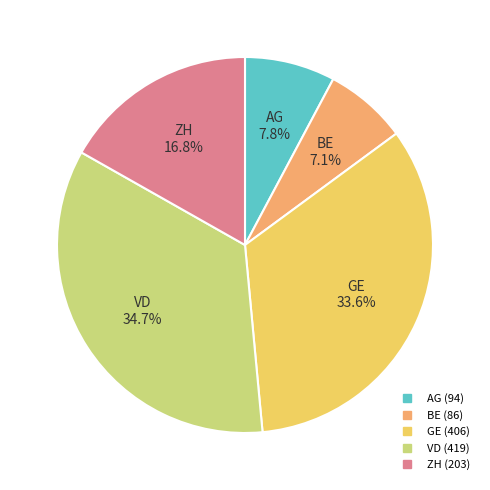

What is the ratio of the value at GE to the value at AG?

4.3